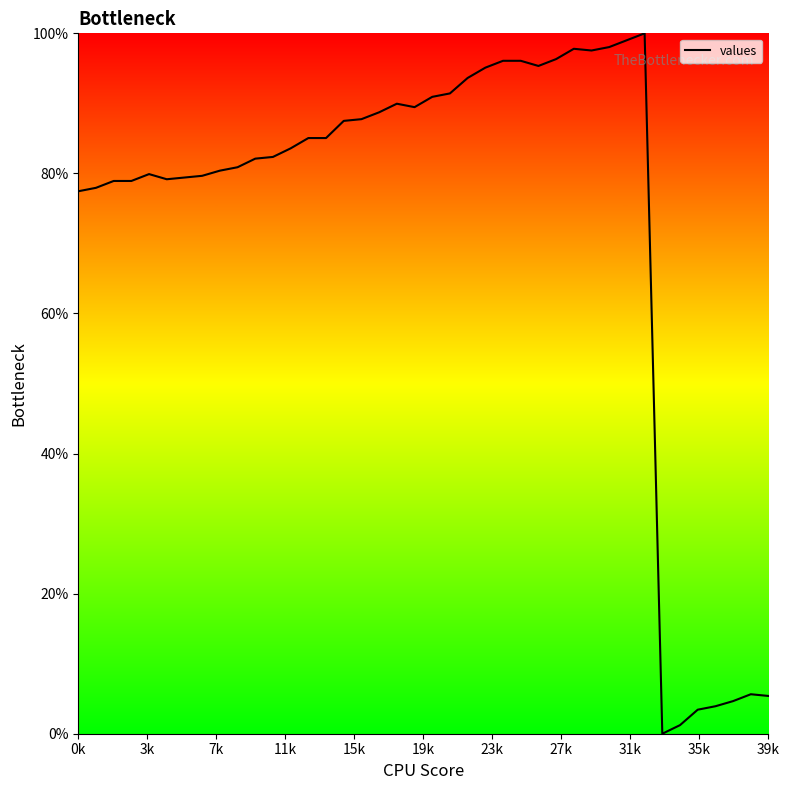

What is the maximum value shown in the chart?

100.0